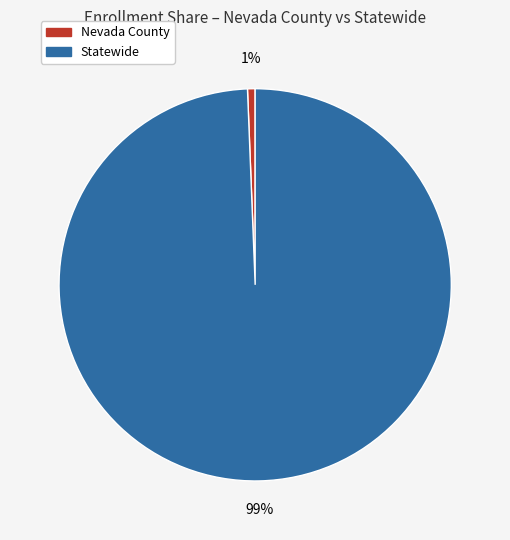

The Statewide slice represents 99% of the pie. True or false?

True